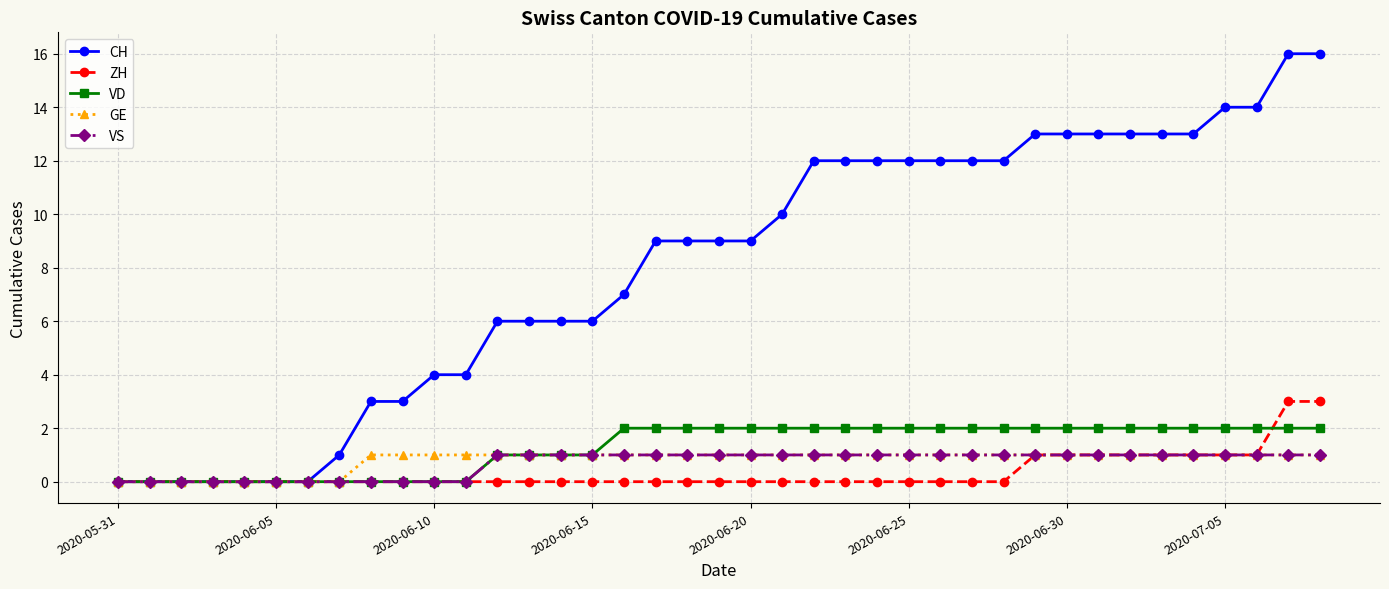

Which series has the largest range (max minus min)?

CH